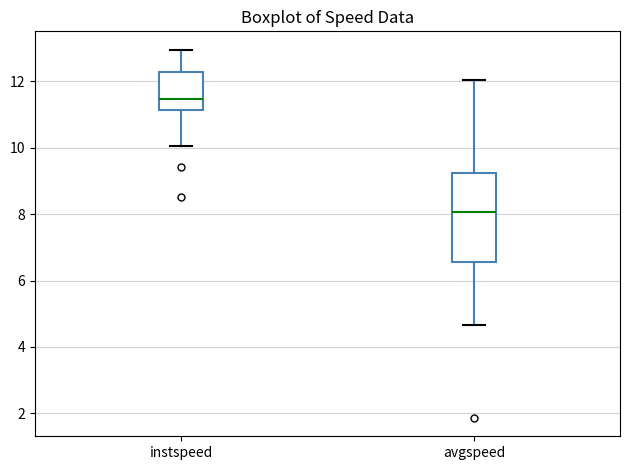

Reading left to right, transcribe this box plot: for each box, give where its median line is, the range the box spans, and where its two whiskers end, as read against the y-axis. The values are not printed on the chart, so give them approximately, as read against the axis.

instspeed: median 11.4, box 11.2 to 12.2, whiskers 10.0 to 13.0
avgspeed: median 8.0, box 6.6 to 9.2, whiskers 4.6 to 12.0